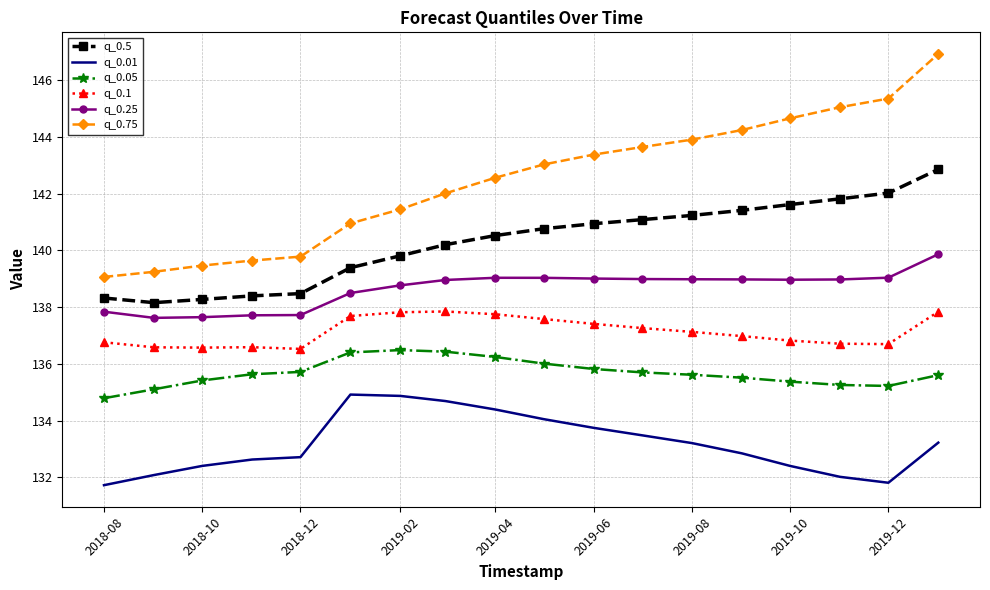

True or false: q_0.25 and q_0.01 intersect in this chart.

False